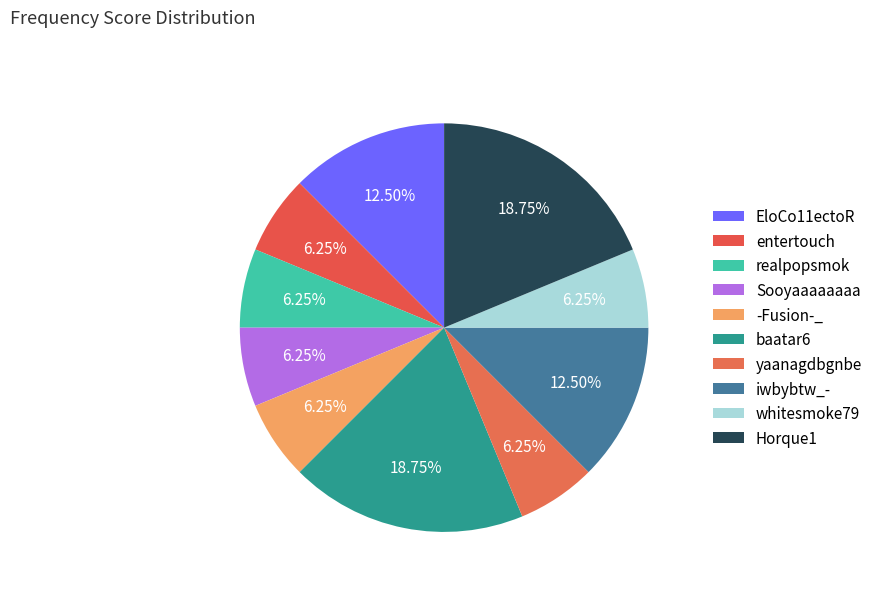

Between iwbybtw_- and yaanagdbgnbe, which is larger?

iwbybtw_-